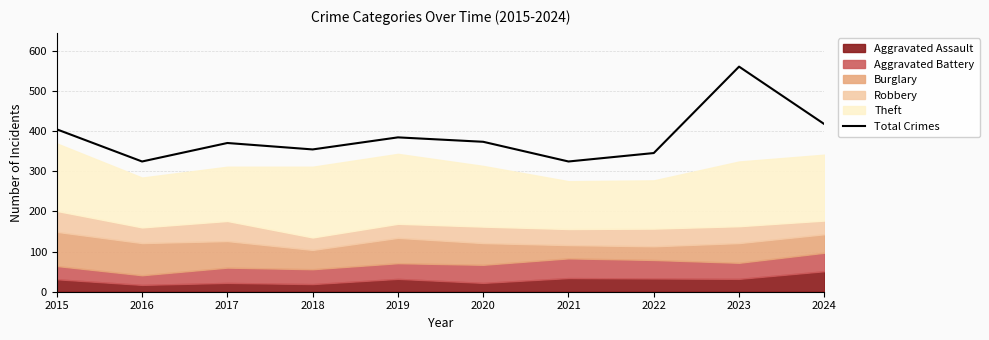

What is the average value?

386